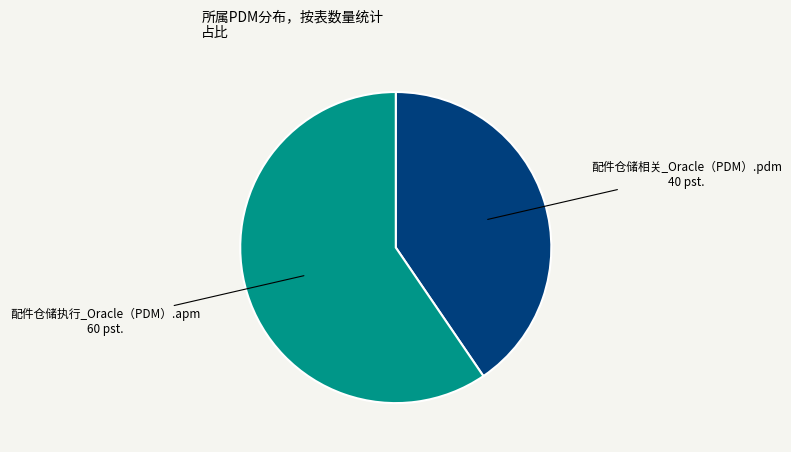

Does any single category account for the majority?

Yes